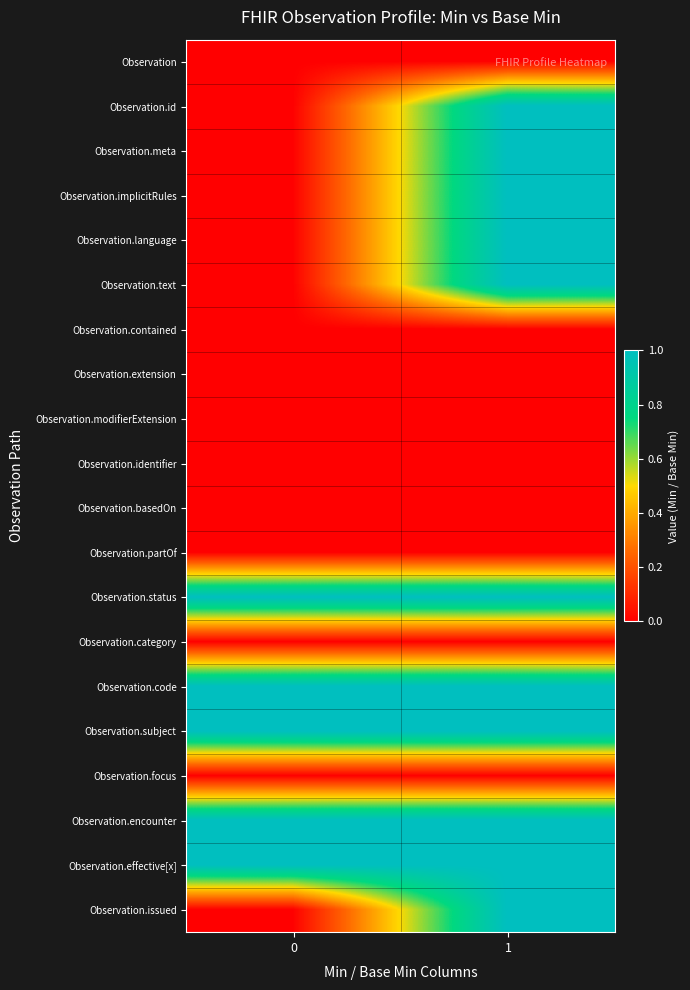

At how many categories does at least one series exceed 0?

2